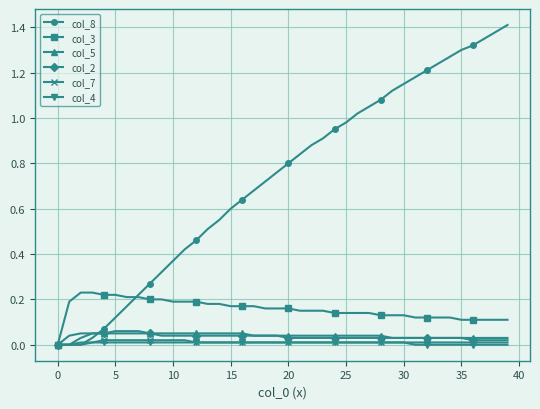

At how many categories does at least one series exceed 1?

14